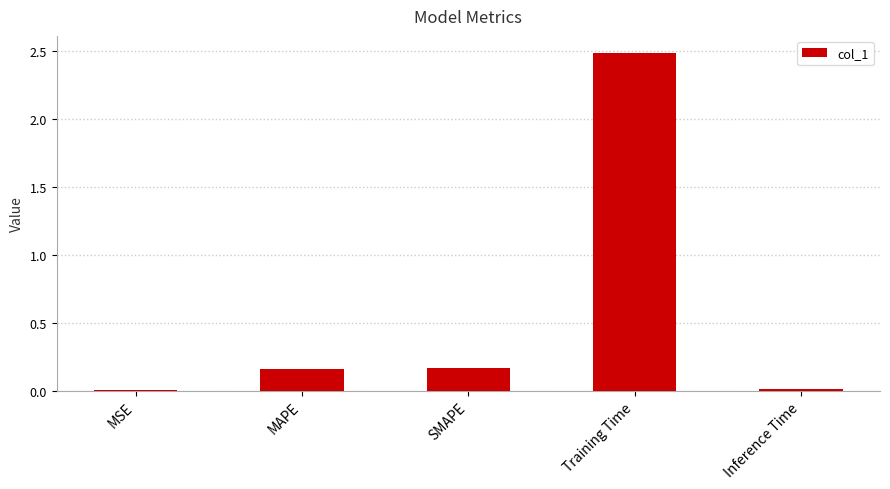

The value at Training Time is 2.5. True or false?

True